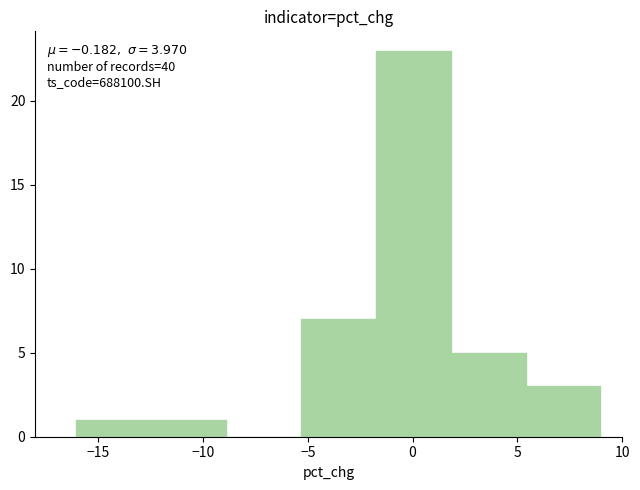

Over which range of the x-axis is the bar tallest?

-2.0 to 2.0